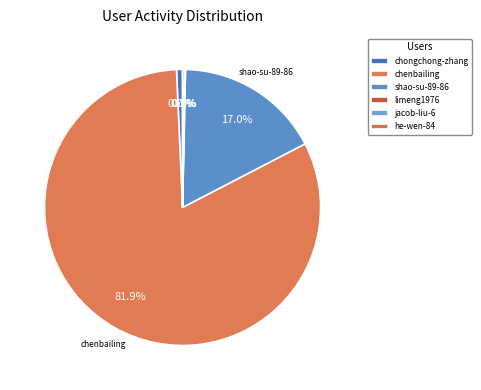

Which slice is the largest?

chenbailing